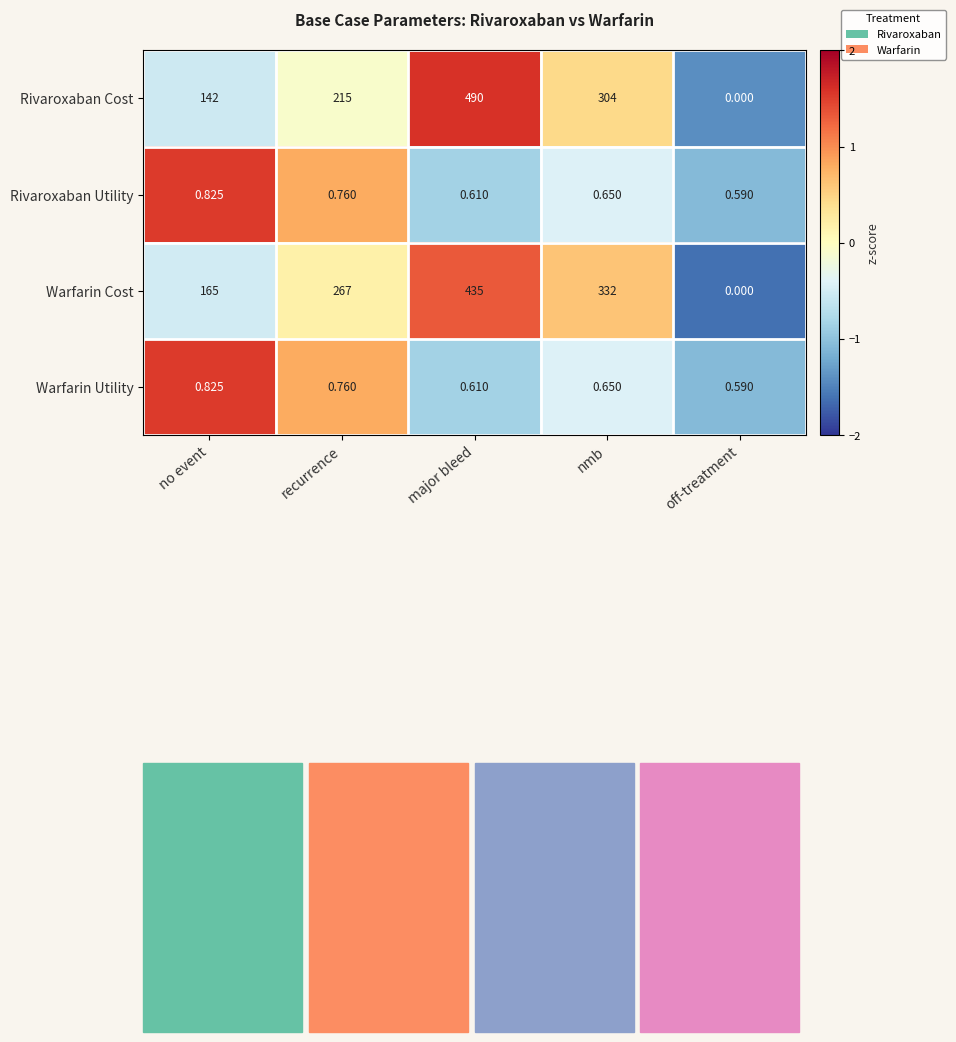

Rank the categories by Warfarin Cost value from highest to lowest.

major bleed, nmb, recurrence, no event, off-treatment